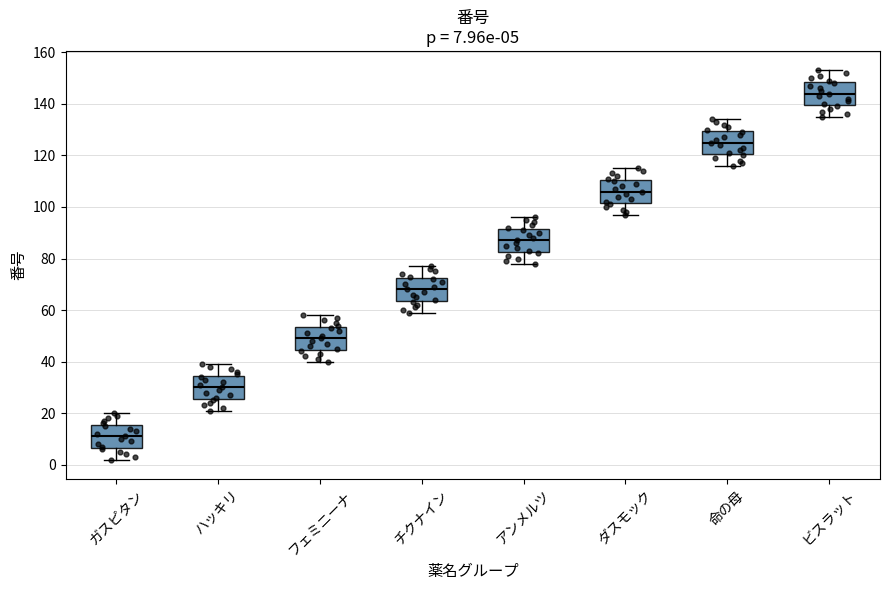

Which box's median line is the lowest?

ガスピタン